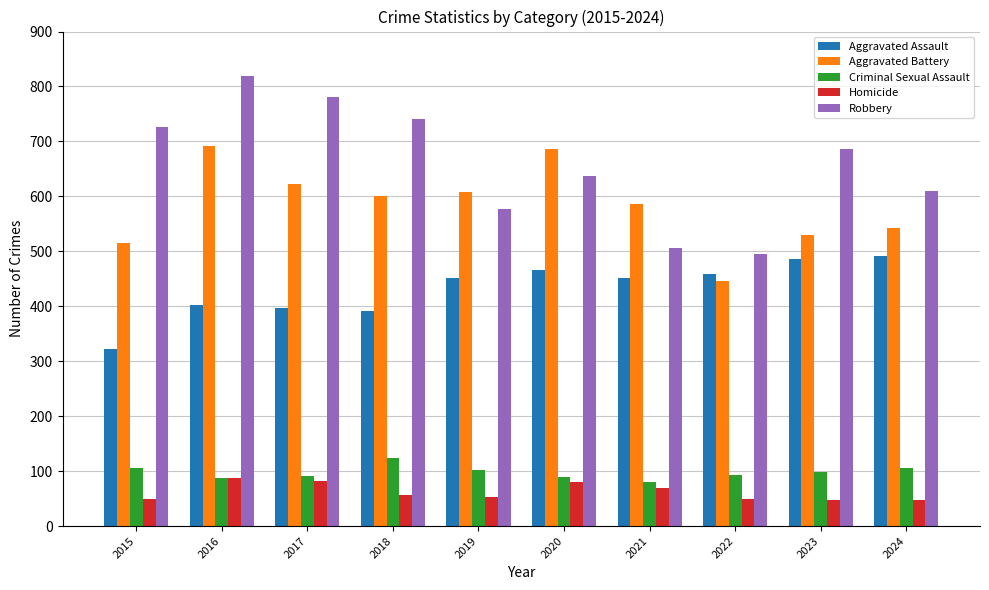

List the series in order of their peak value, highest first.

Robbery, Aggravated Battery, Aggravated Assault, Criminal Sexual Assault, Homicide